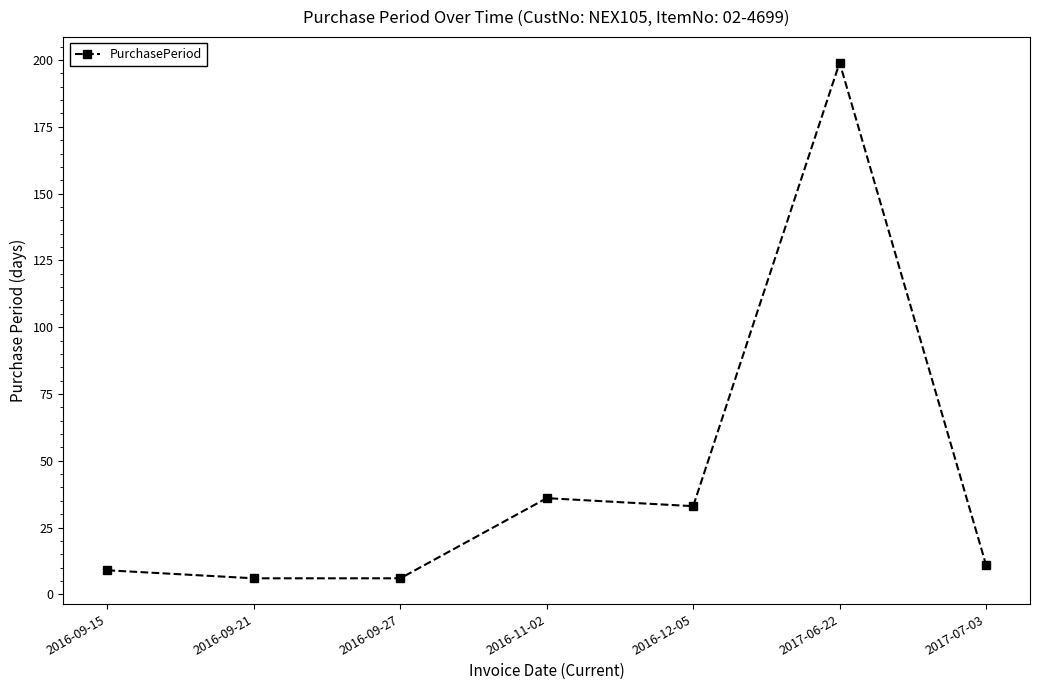

Does the chart display data point markers on the line(s)?

Yes